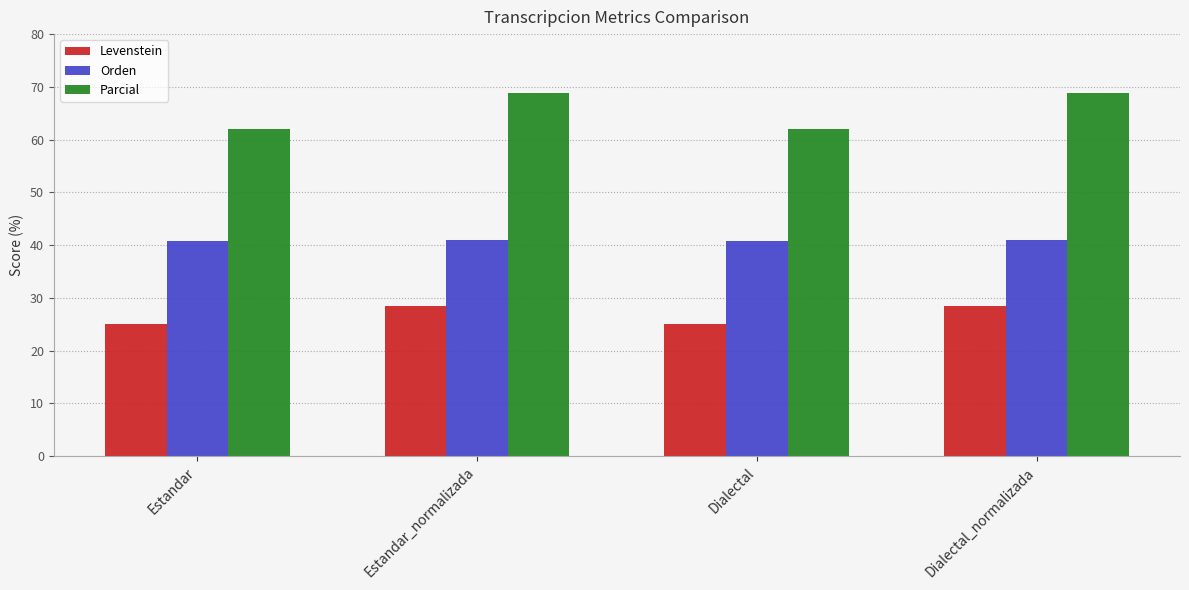

How many bars are there in total?

12